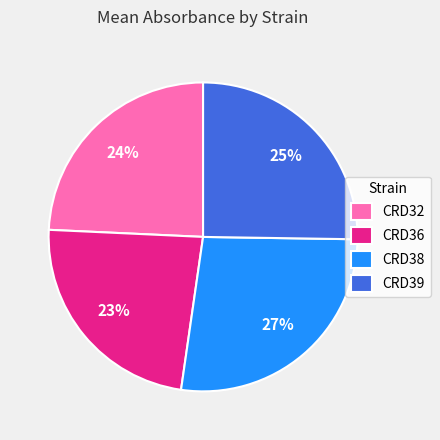

To the nearest percent, what is the average slice percentage?

25%